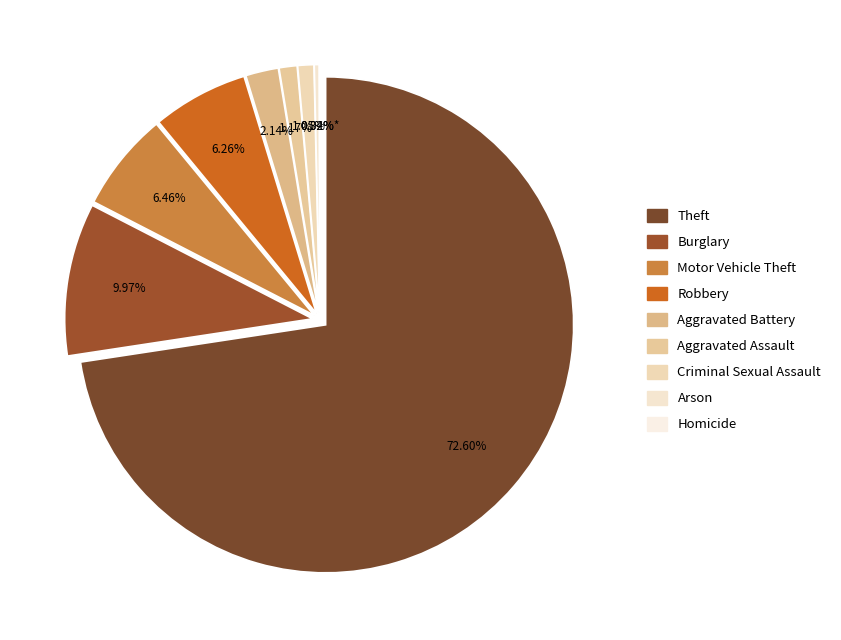

Which category has the smallest portion of the pie?

Homicide